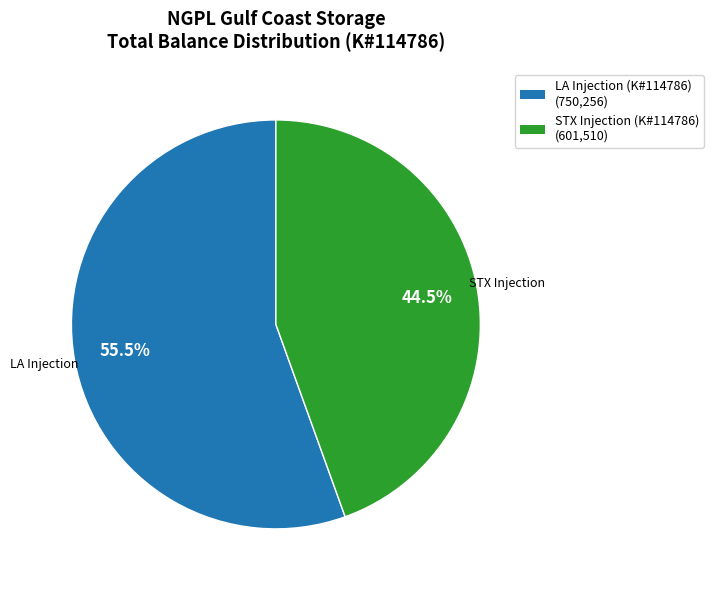

How many segments does this pie chart have?

2